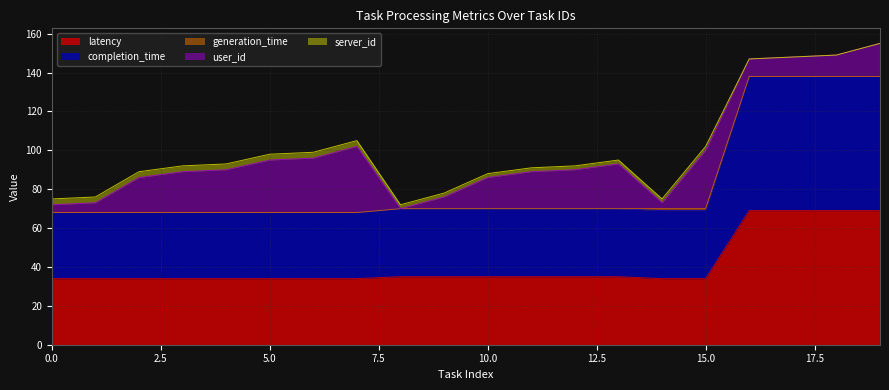

The value of user_id at 3 is 30. True or false?

False